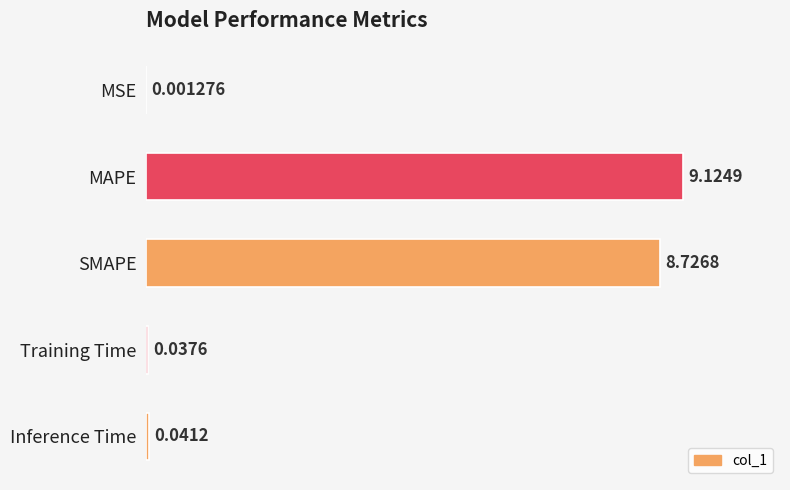

Between MAPE and Inference Time, which is larger?

MAPE